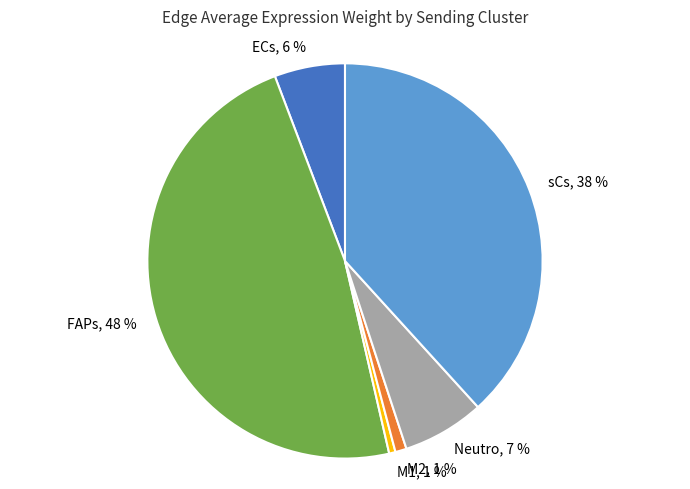

Combined, do FAPs and Neutro account for over 50%?

Yes